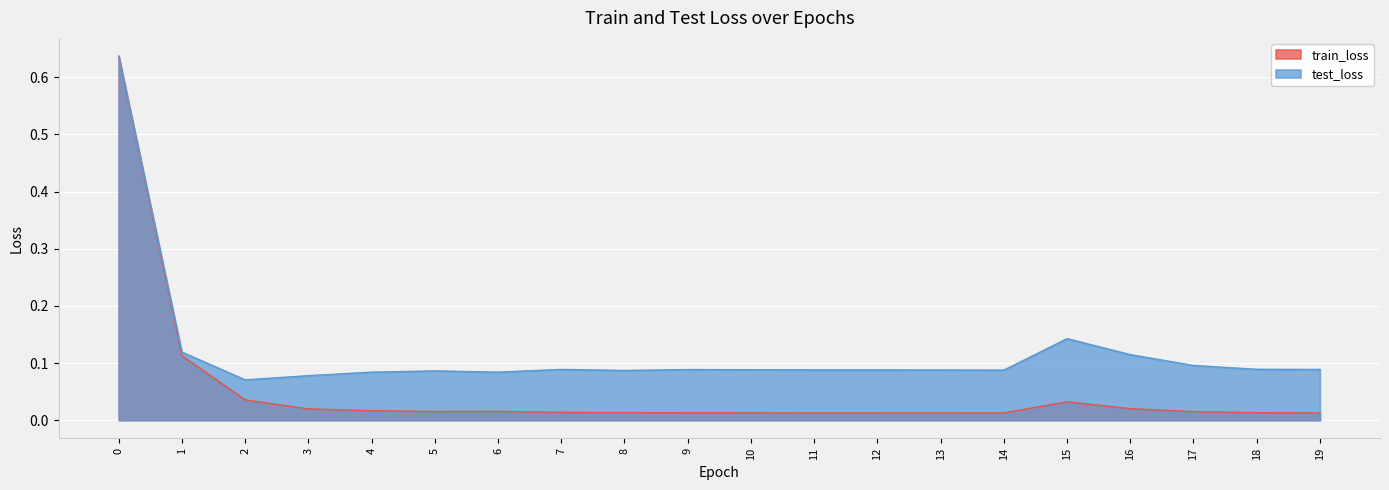

Does the chart display data point markers on the line(s)?

No